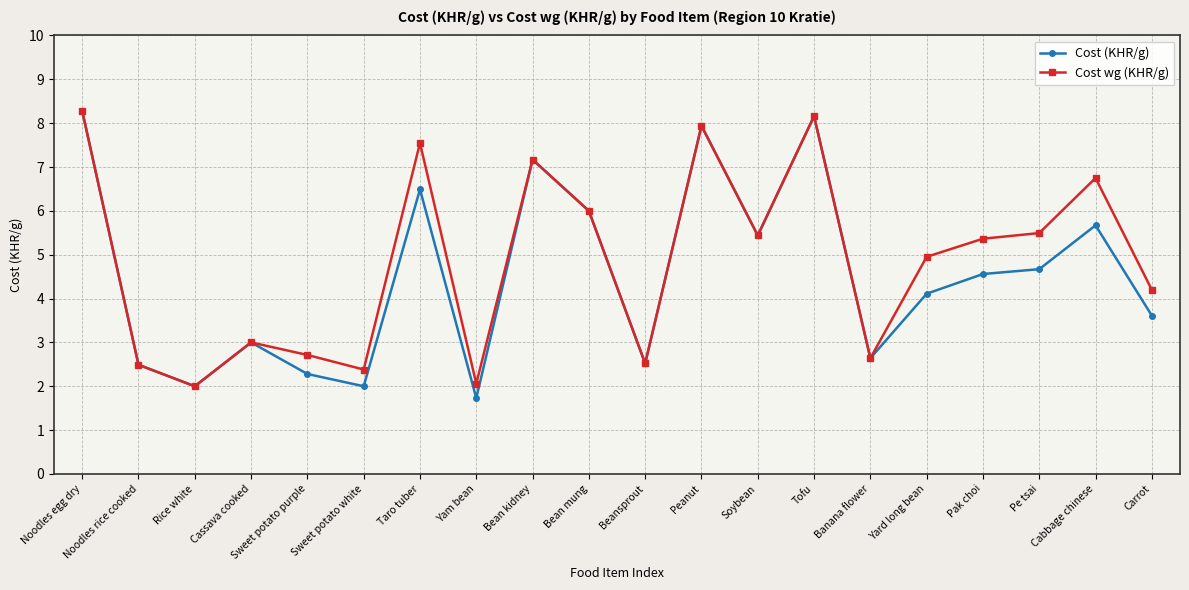

At how many categories does at least one series exceed 8?

2